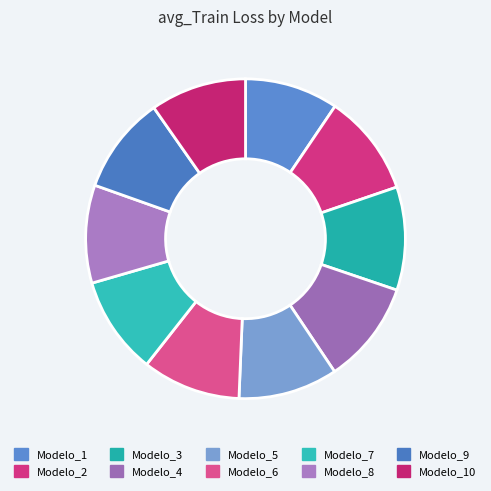

True or false: Modelo_10 accounts for 1% of the total.

False